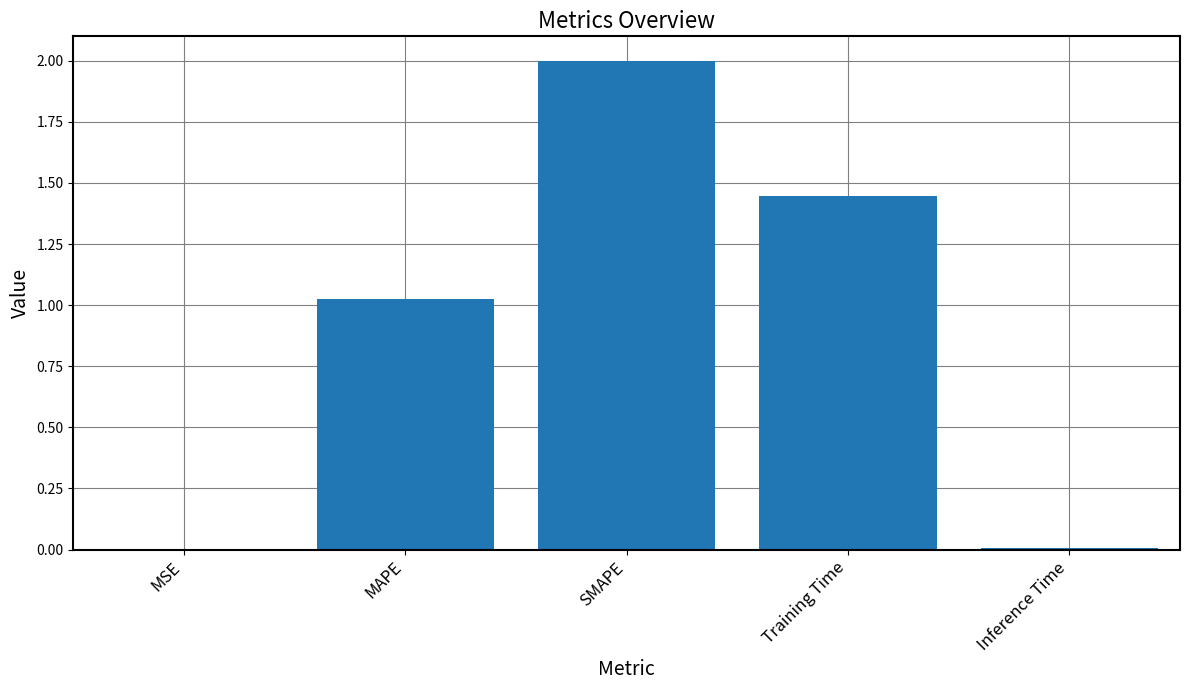

Does the chart contain stacked bars?

No